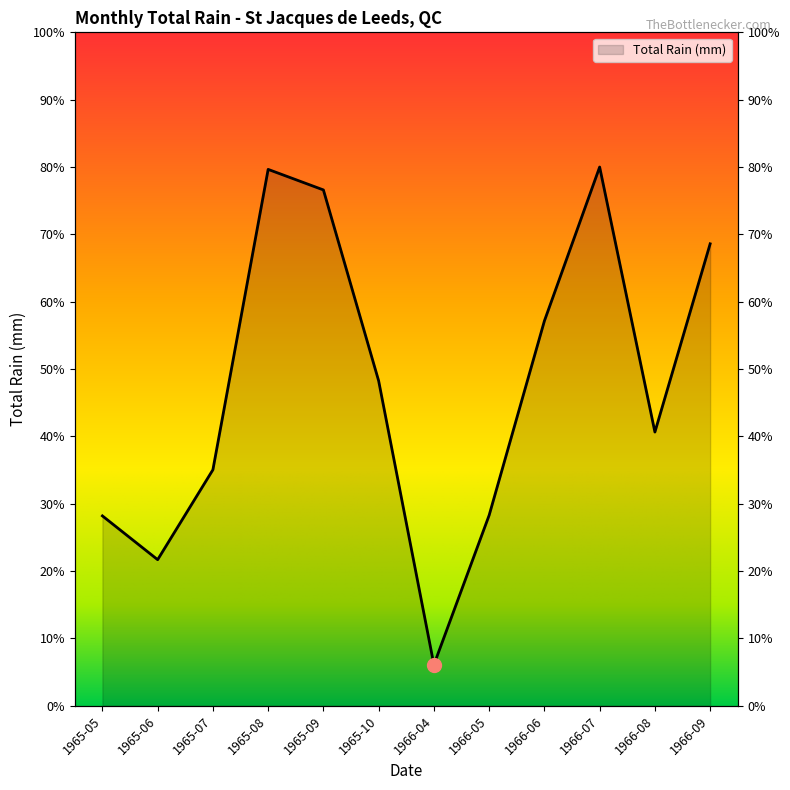

What is the change in value from 1965-06 to 1965-09?

+109.8